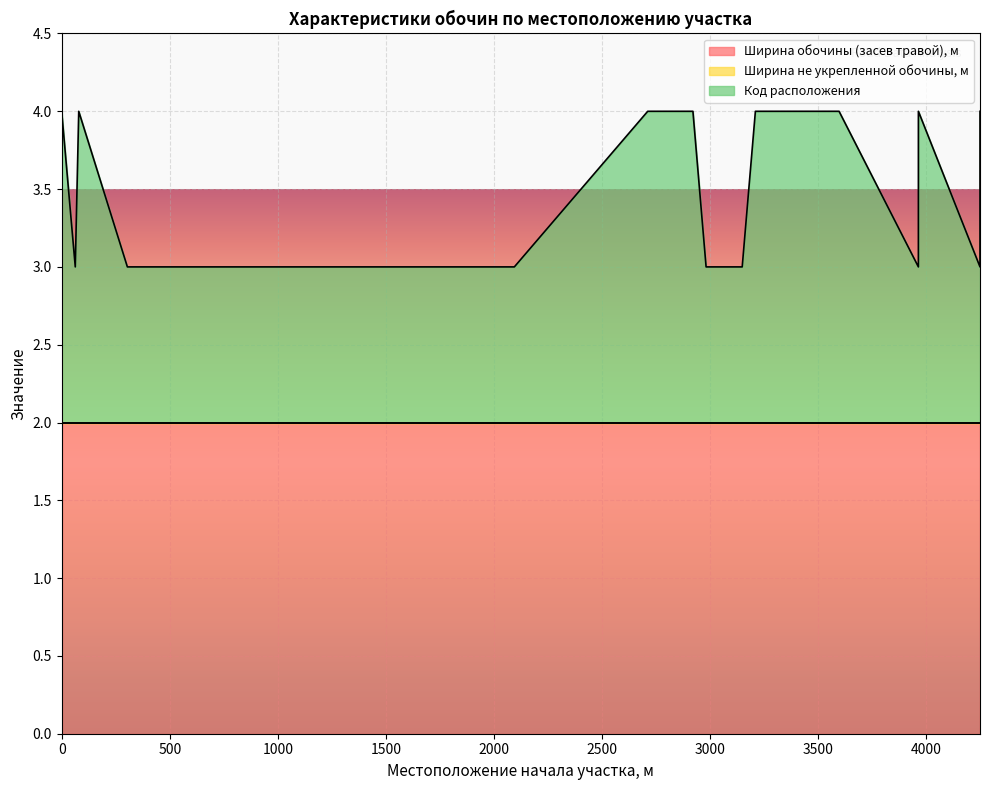

True or false: Код расположения and Ширина обочины (засев травой), м intersect in this chart.

False